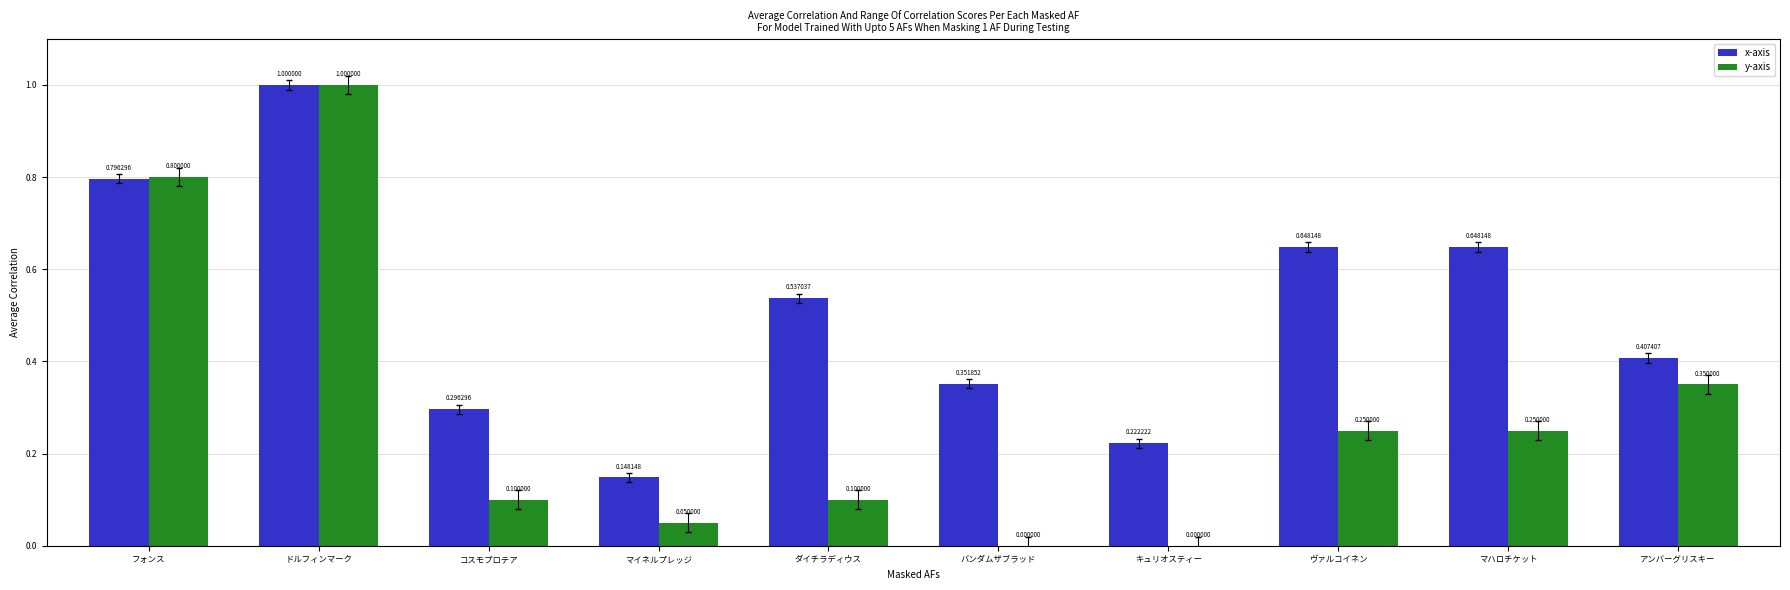

At which category does the chart reach its peak across all series?

ドルフィンマーク